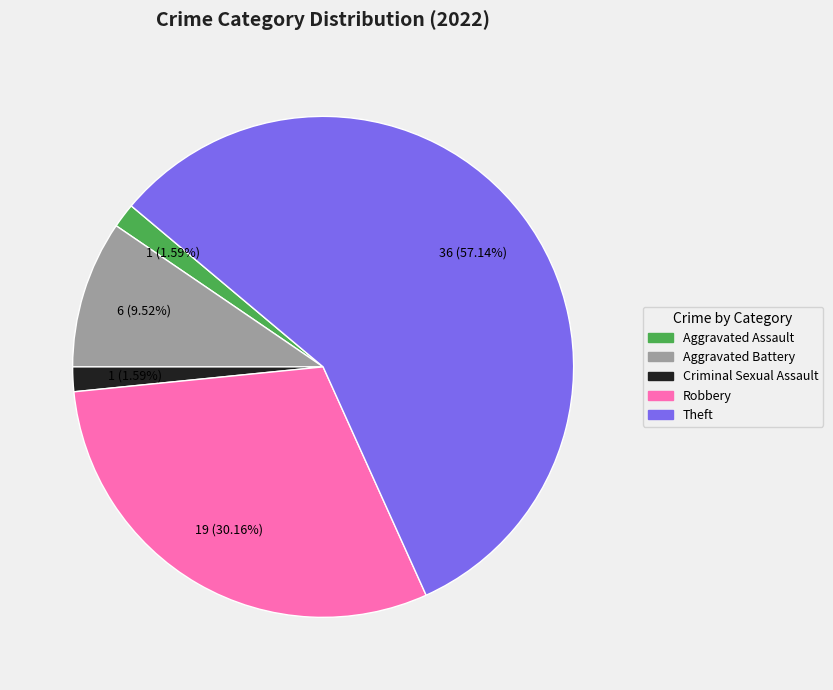

What is the largest slice in the pie chart?

Theft